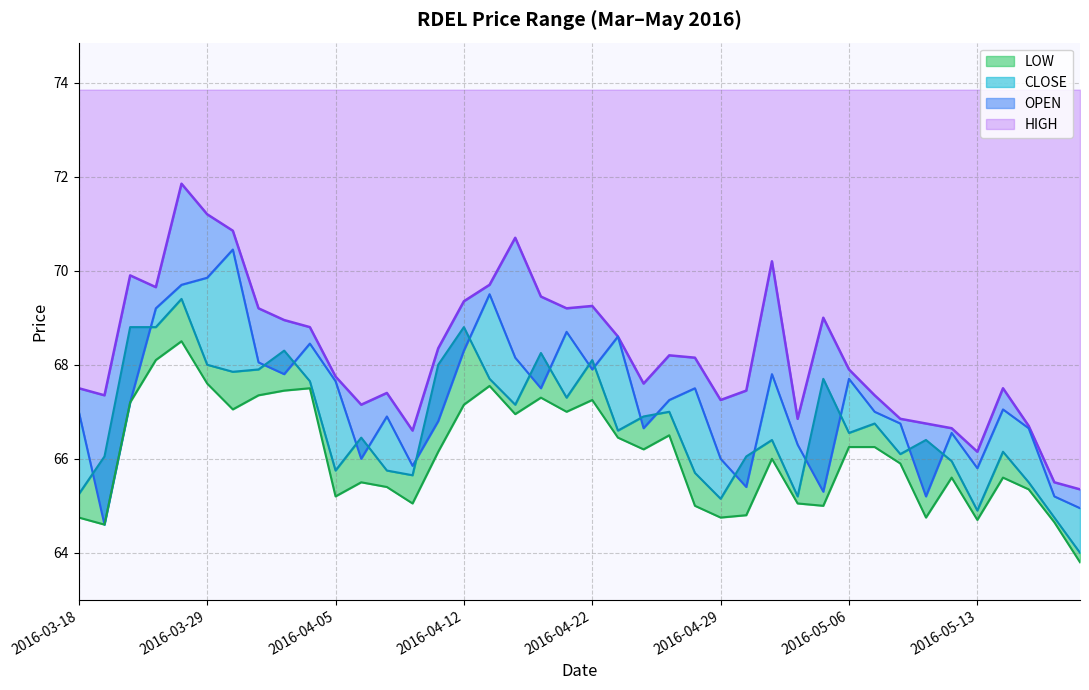

The HIGH series shows 69.3 at 2016-04-12. True or false?

True